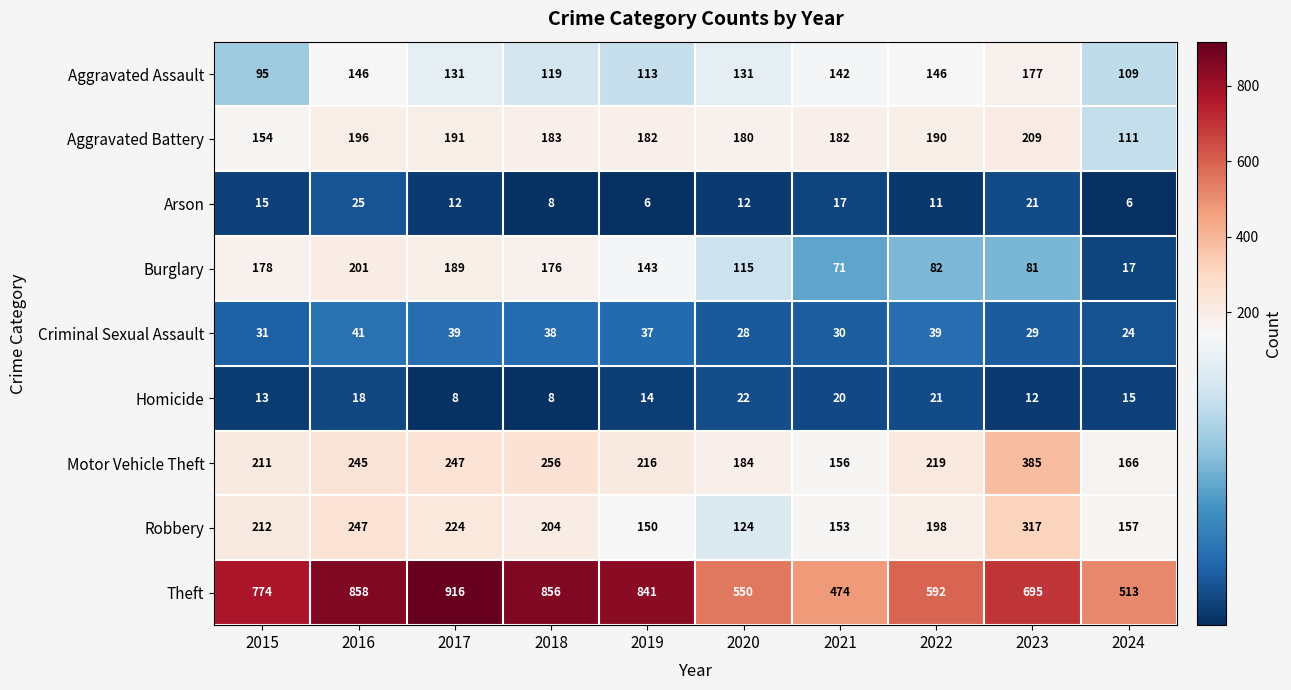

How many categories are shown in the chart?

10